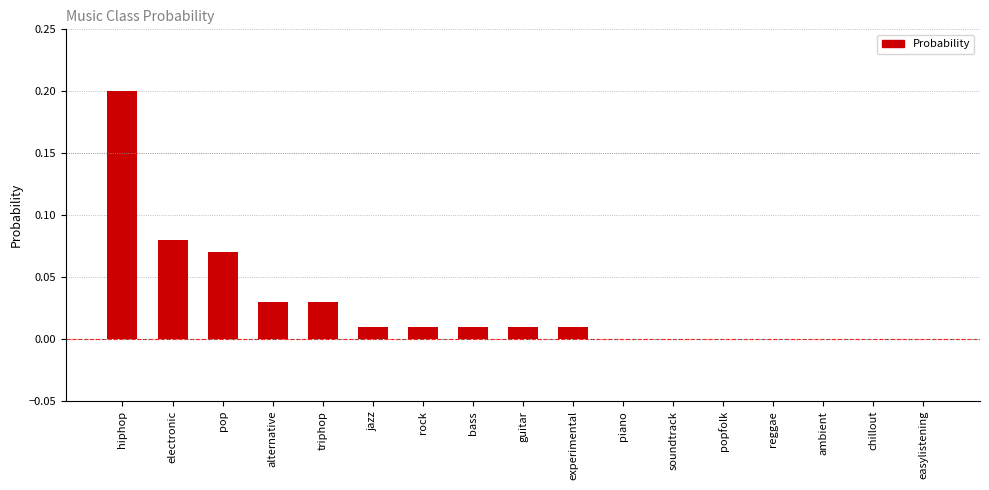

Between triphop and piano, which is larger?

triphop